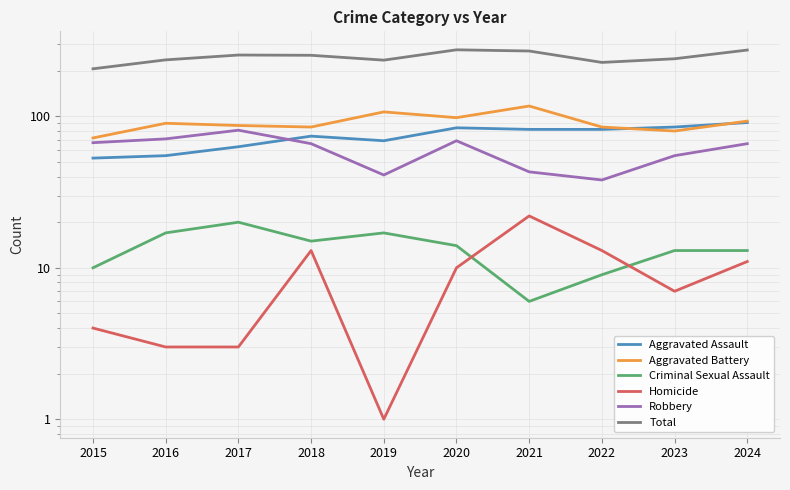

Reading left to right, extract all data points from this chart.

Aggravated Assault: 2015=53	2016=55	2017=63	2018=74	2019=69	2020=84	2021=82	2022=82	2023=85	2024=91
Aggravated Battery: 2015=72	2016=90	2017=87	2018=85	2019=107	2020=98	2021=117	2022=85	2023=80	2024=93
Criminal Sexual Assault: 2015=10	2016=17	2017=20	2018=15	2019=17	2020=14	2021=6	2022=9	2023=13	2024=13
Homicide: 2015=4	2016=3	2017=3	2018=13	2019=1	2020=10	2021=22	2022=13	2023=7	2024=11
Robbery: 2015=67	2016=71	2017=81	2018=66	2019=41	2020=69	2021=43	2022=38	2023=55	2024=66
Total: 2015=206	2016=236	2017=254	2018=253	2019=235	2020=275	2021=270	2022=227	2023=240	2024=274